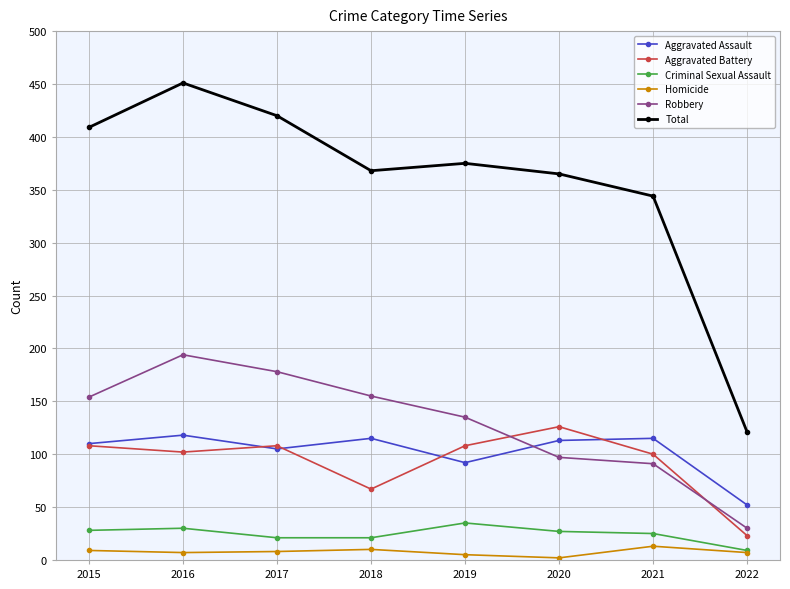

List the series in order of their peak value, lowest first.

Homicide, Criminal Sexual Assault, Aggravated Assault, Aggravated Battery, Robbery, Total